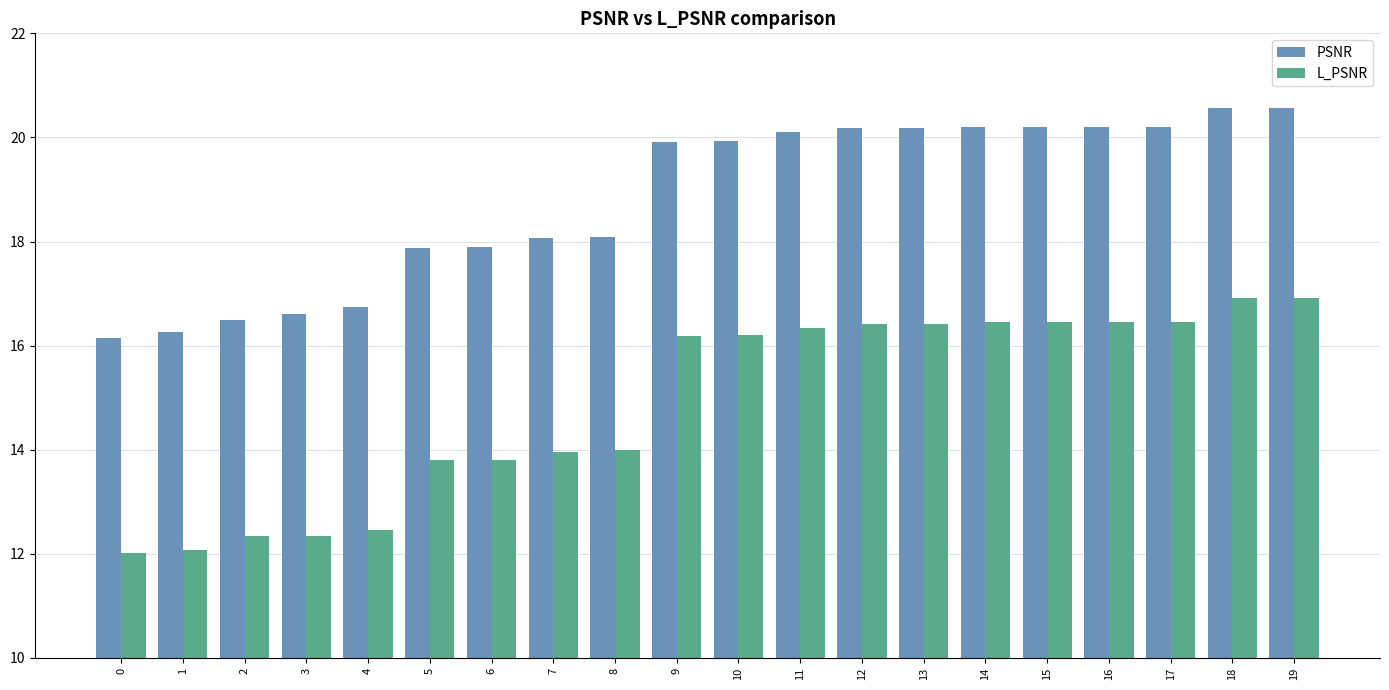

Which series changed the most between 11 and 14?

L_PSNR